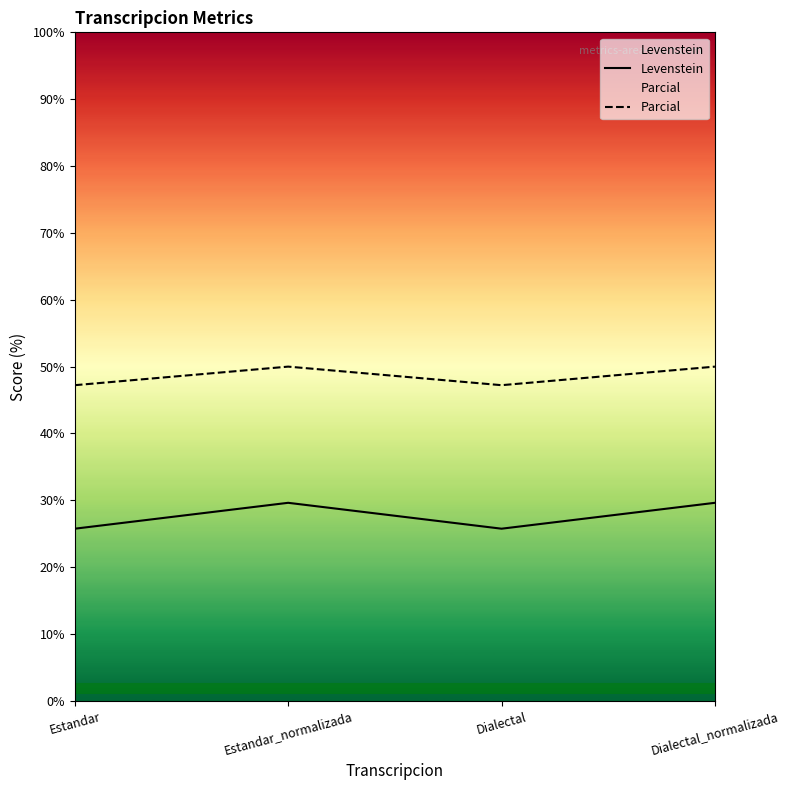

Is the value of Levenstein at Dialectal_normalizada greater than the value of Parcial at Dialectal?

No